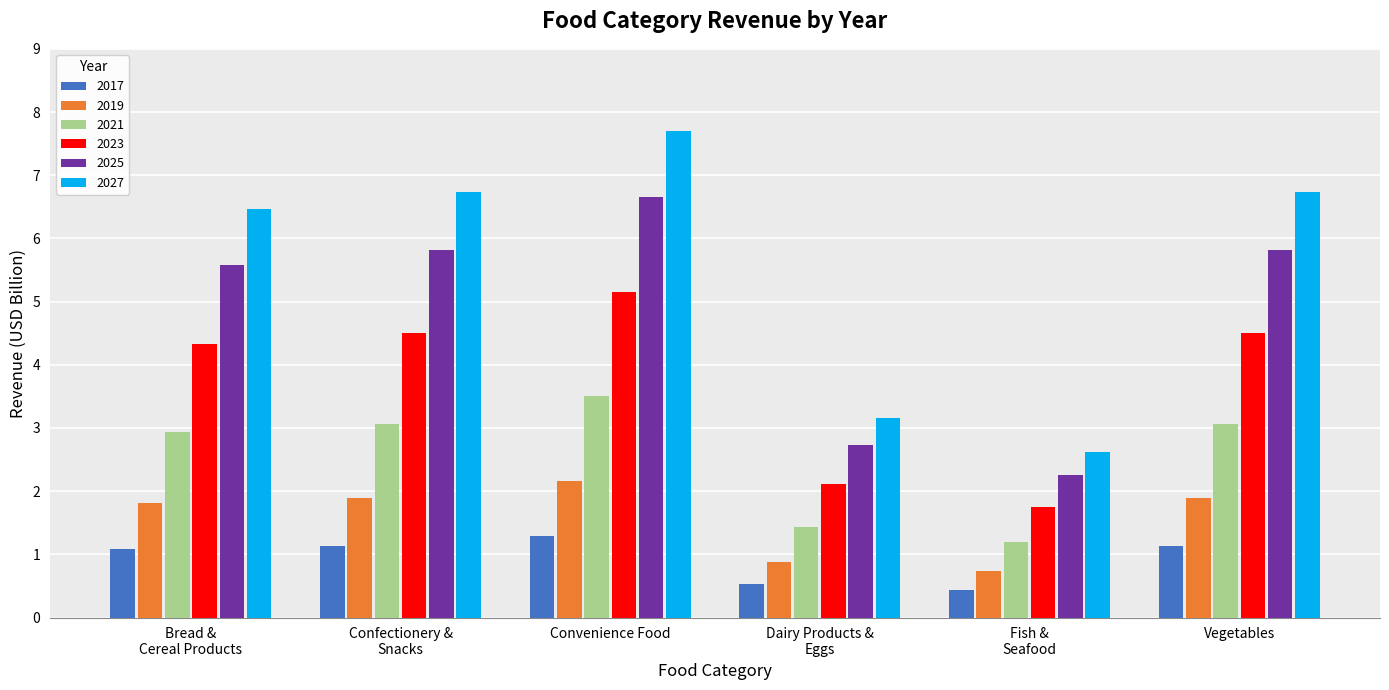

Which series has the largest range (max minus min)?

2027